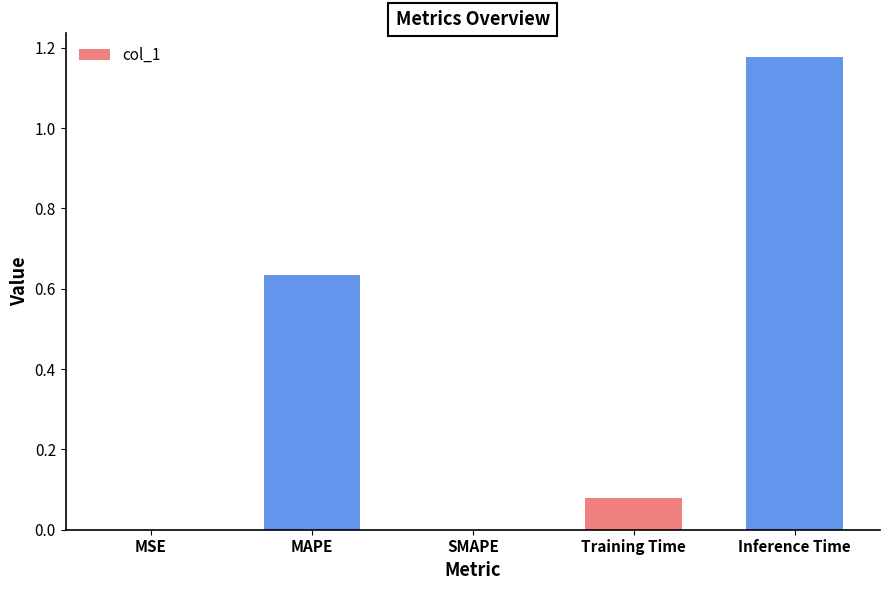

What is the sum of all values?

1.9